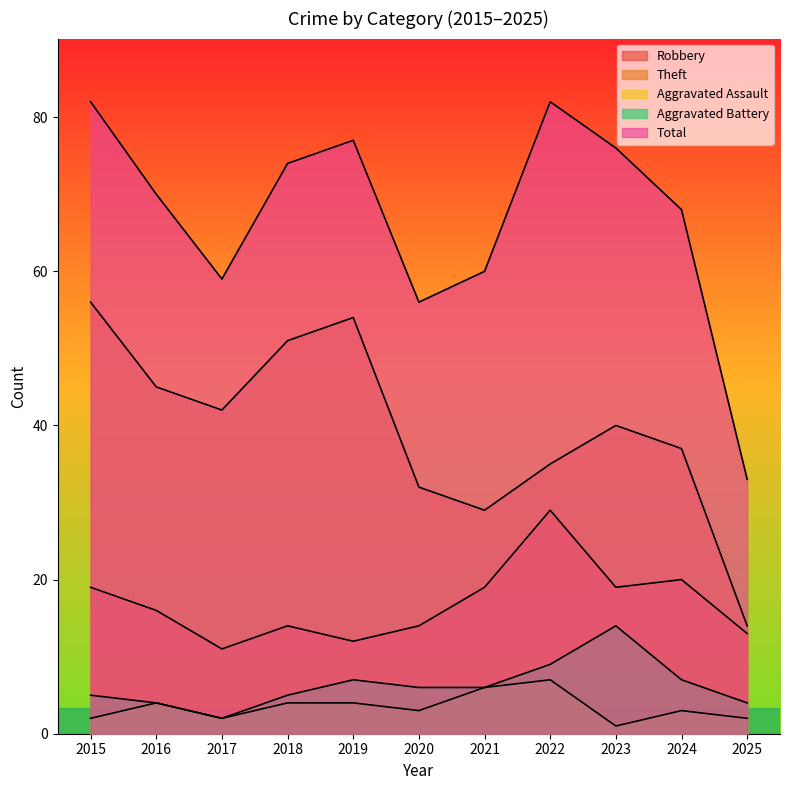

What is the total value across all series at 2019?

154